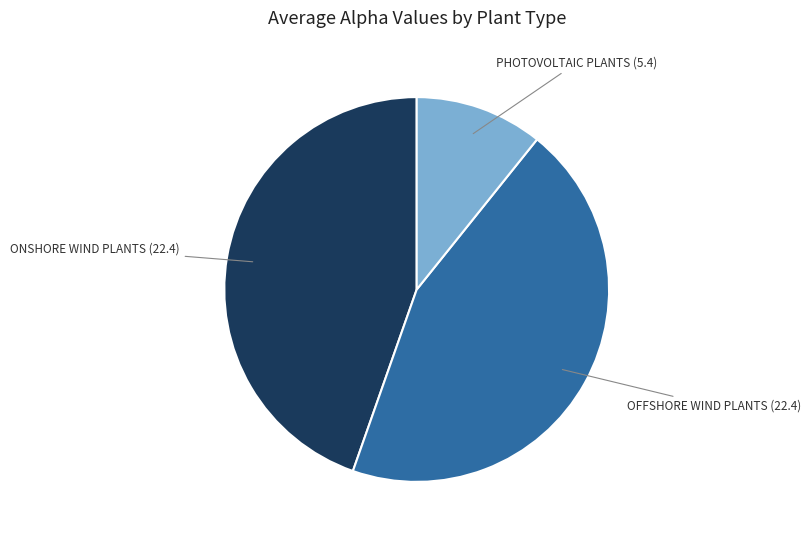

Is there a majority slice in this chart?

No